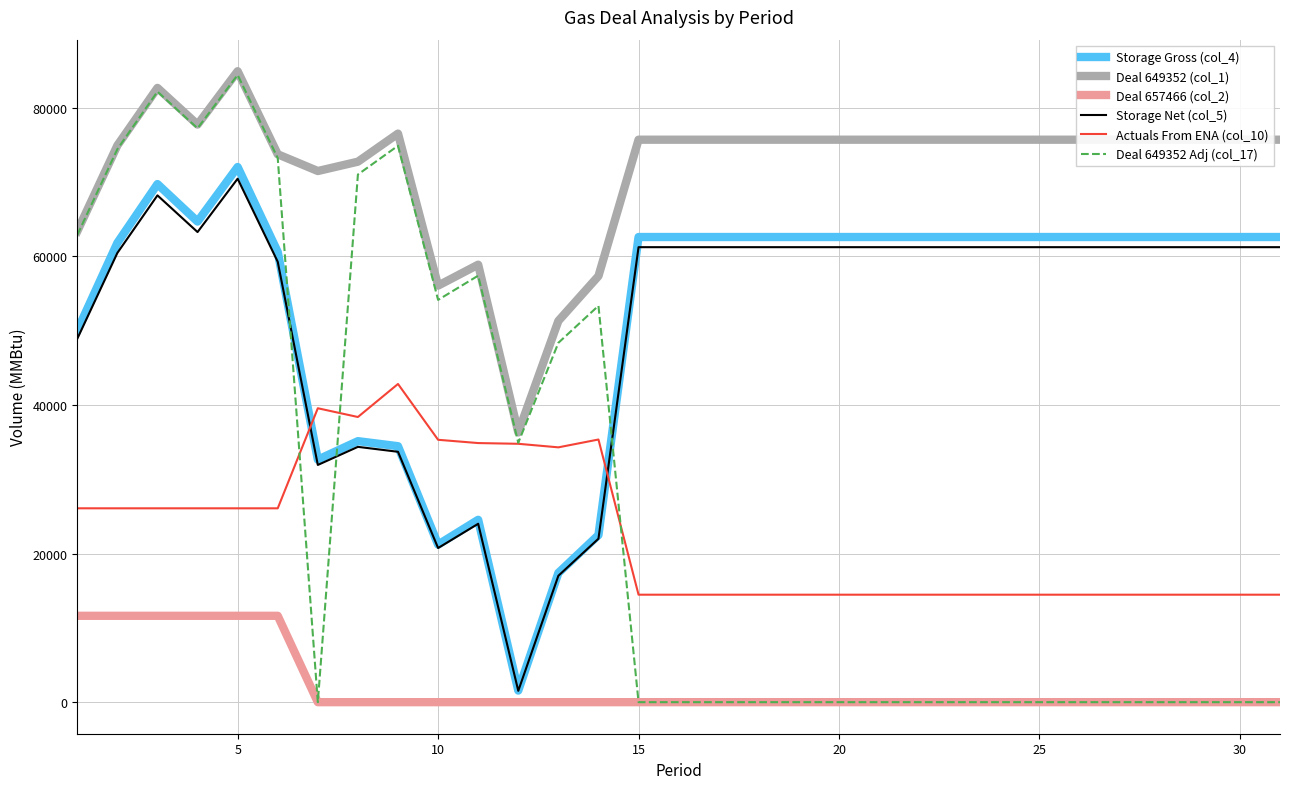

What is the greatest value displayed?

84890